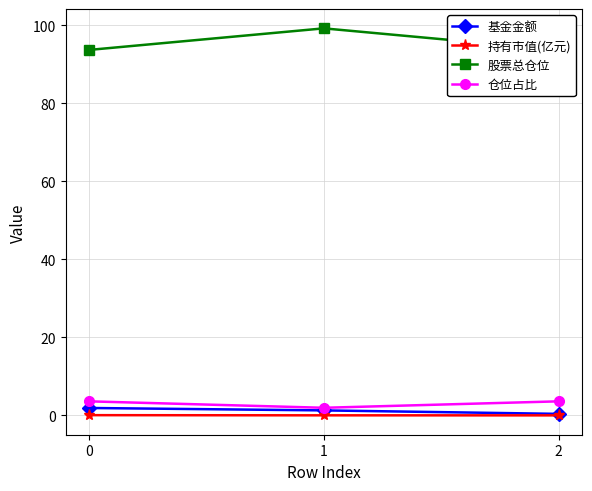

Reading left to right, extract all data points from this chart.

基金金额: 1.9	1.3	0.4
持有市值(亿元): 0.1	0.0	0.0
股票总仓位: 93.7	99.2	93.7
仓位占比: 3.6	2.0	3.6